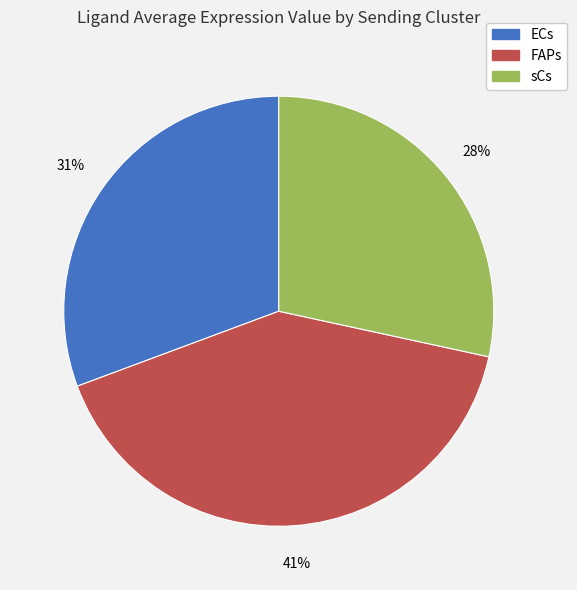

To the nearest percent, what is the combined percentage of FAPs and sCs?

69%